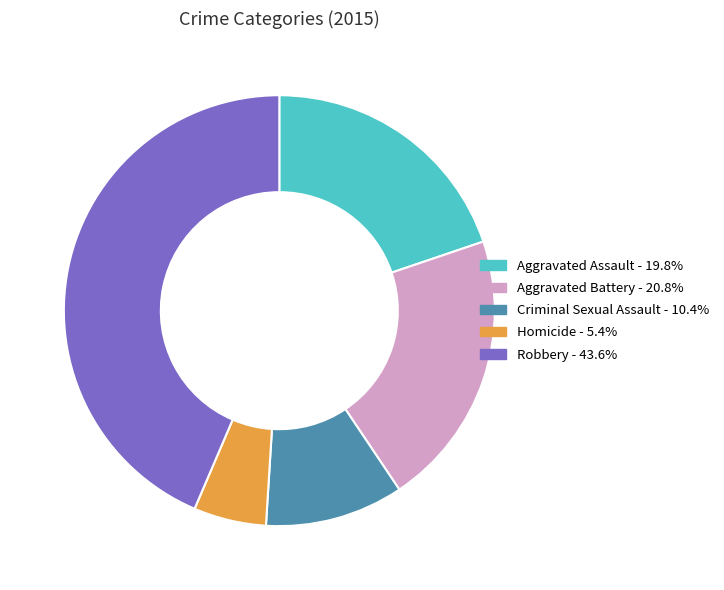

Rank the categories by value from highest to lowest.

Robbery, Aggravated Battery, Aggravated Assault, Criminal Sexual Assault, Homicide